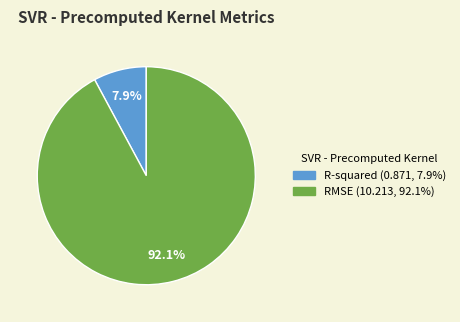

The RMSE slice represents 92% of the pie. True or false?

True